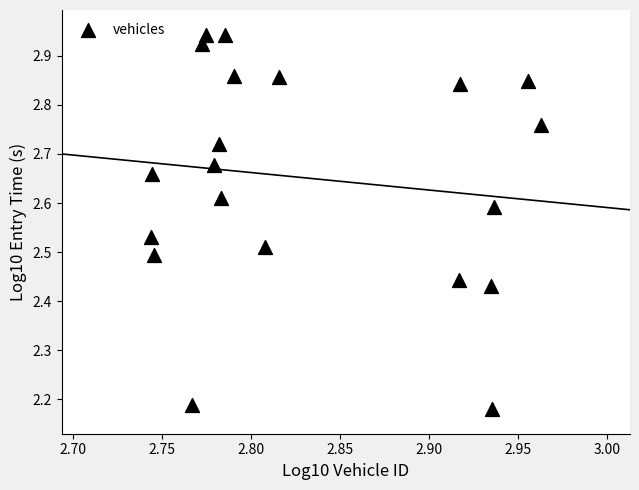

What is the range of Y values (max minus min)?

0.8